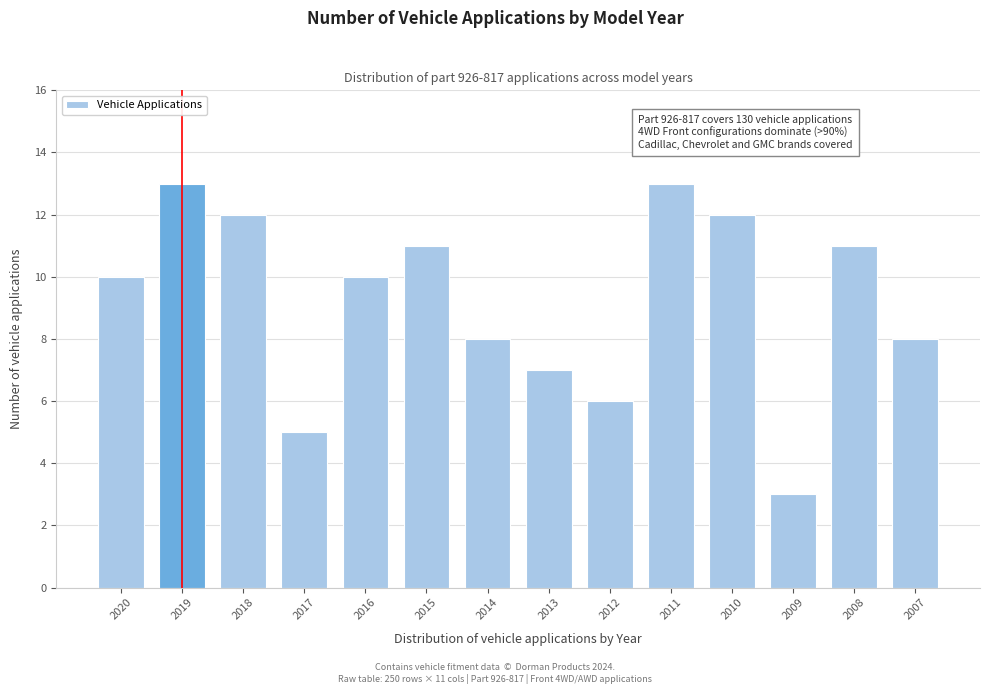

Reading right to left, what are all the values shown in this chart?

8	11	3	12	13	6	7	8	11	10	5	12	13	10